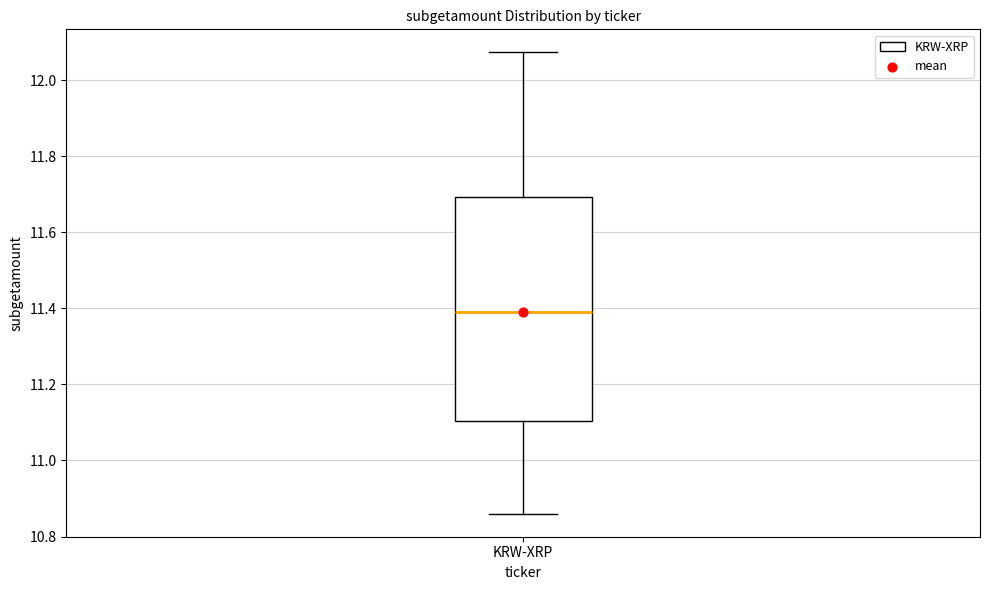

Where does the median line of the box for KRW-XRP sit on the y-axis? The values are not printed on the chart, so give them approximately, as read against the axis.

11.38